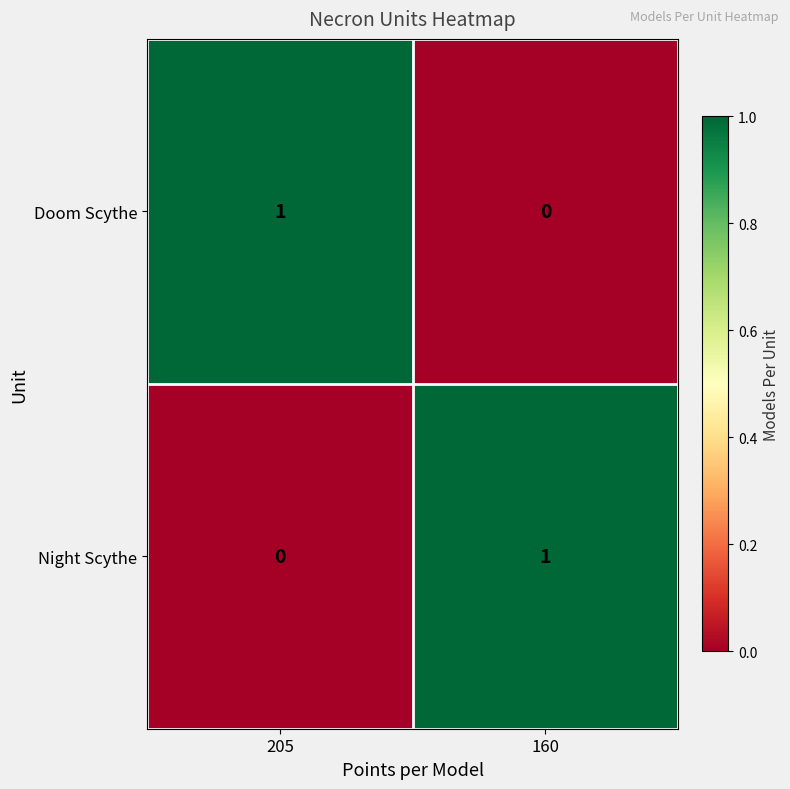

Where is Night Scythe nearest to the value 0?

205